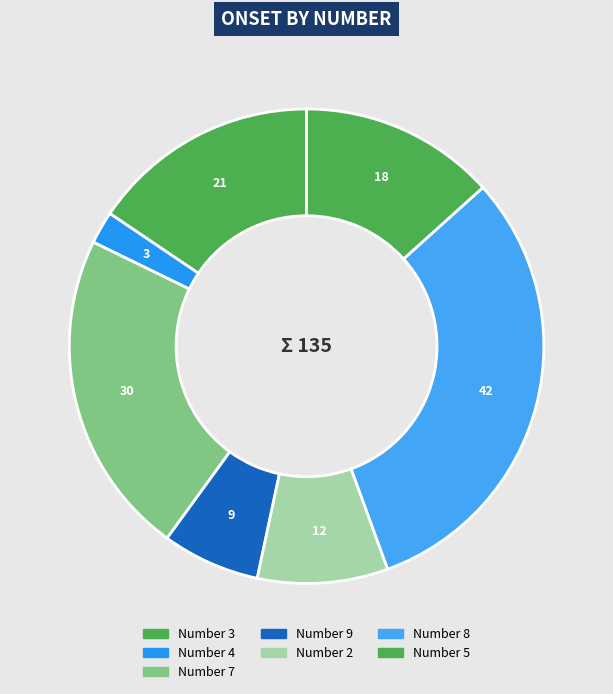

Count the number of slices in the pie.

7